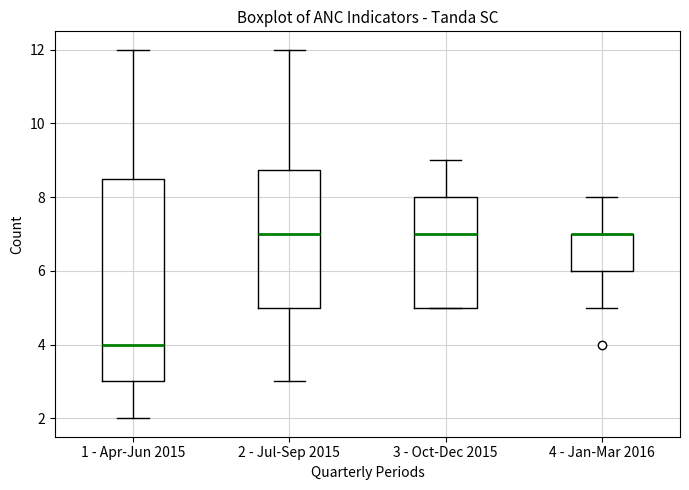

Reading left to right, read every box against the y-axis: the position of its median line, the range the box covers, and the ends of its whiskers. The values are not printed on the chart, so give them approximately, as read against the axis.

1 - Apr-Jun 2015: median 4.0, box 3.0 to 8.6, whiskers 2.0 to 12.0
2 - Jul-Sep 2015: median 7.0, box 5.0 to 8.8, whiskers 3.0 to 12.0
3 - Oct-Dec 2015: median 7.0, box 5.0 to 8.0, whiskers 5.0 to 9.0
4 - Jan-Mar 2016: median 7.0 (drawn on the box's upper edge), box 6.0 to 7.0, whiskers 5.0 to 8.0